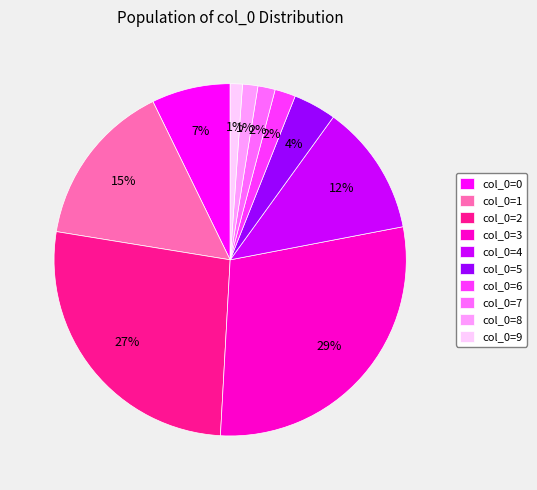

Which has a higher value, col_0=2 or col_0=4?

col_0=2